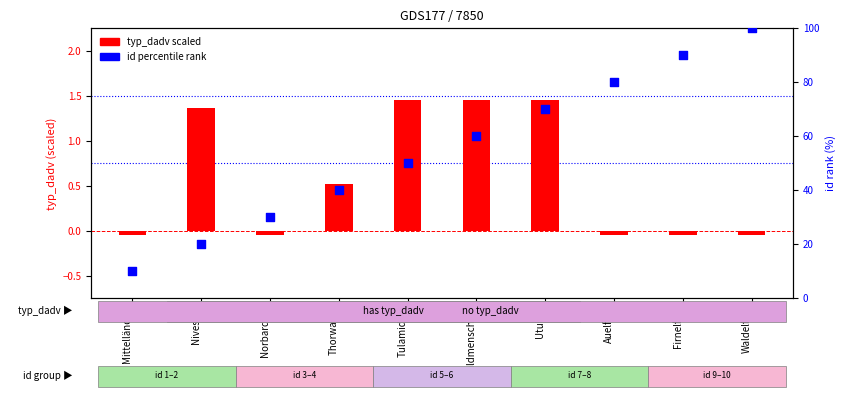

Is the value of typ_dadv scaled at Auelfen greater than the value of id percentile rank at Tulamiden?

No